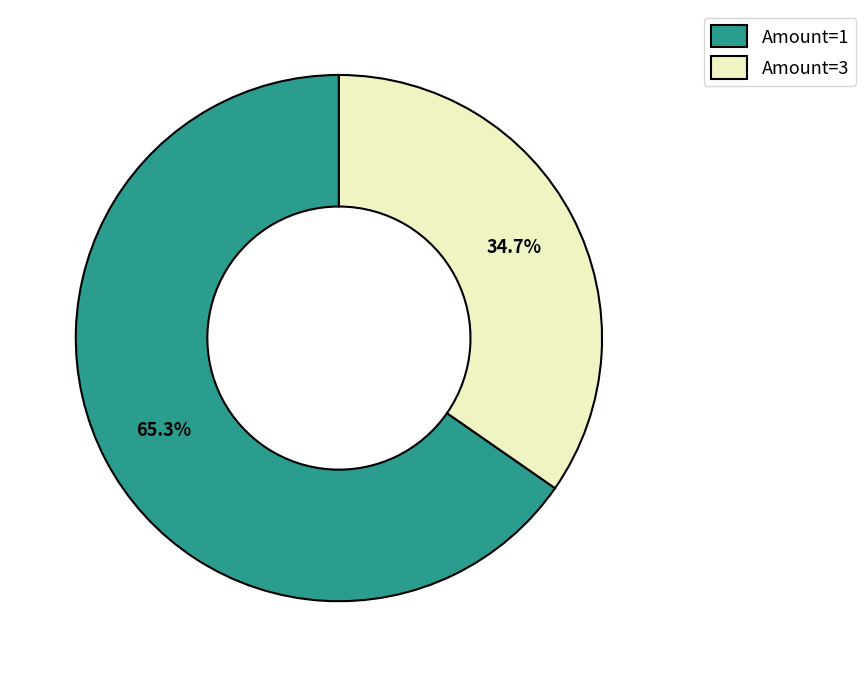

Is the sum of Amount=3 and Amount=1 greater than half?

Yes